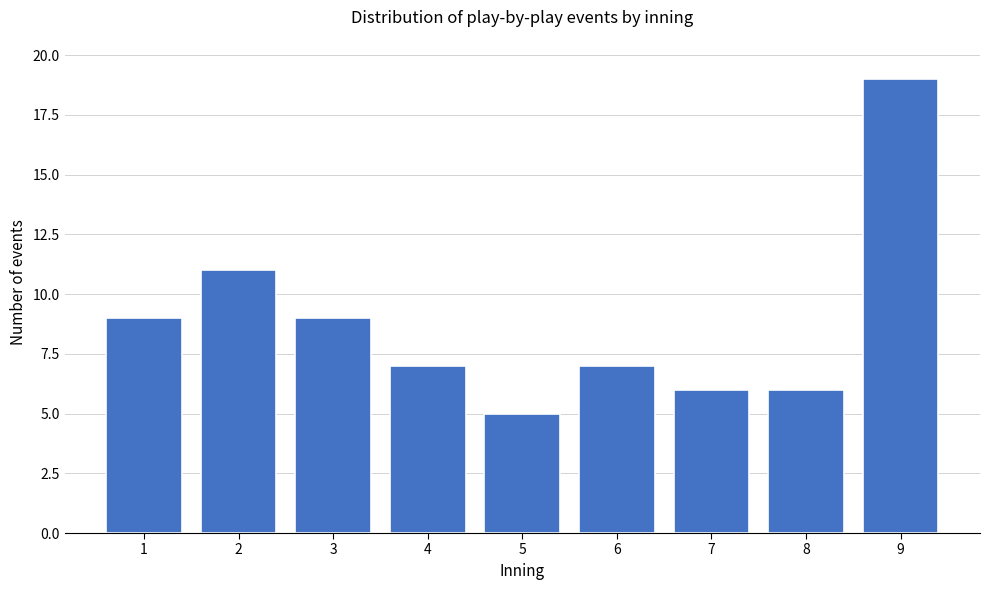

Reading right to left, list all the values displayed in this chart.

19	6	6	7	5	7	9	11	9